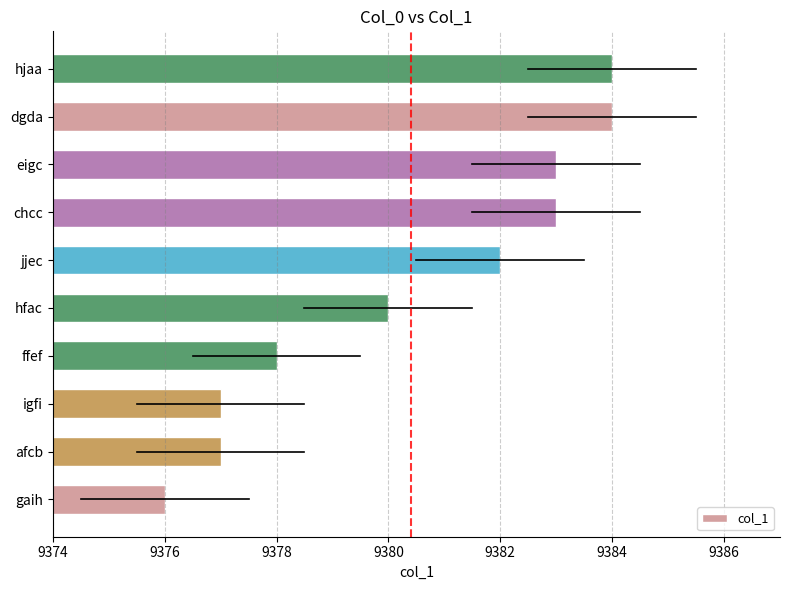

What is the change in value from igfi to chcc?

+6